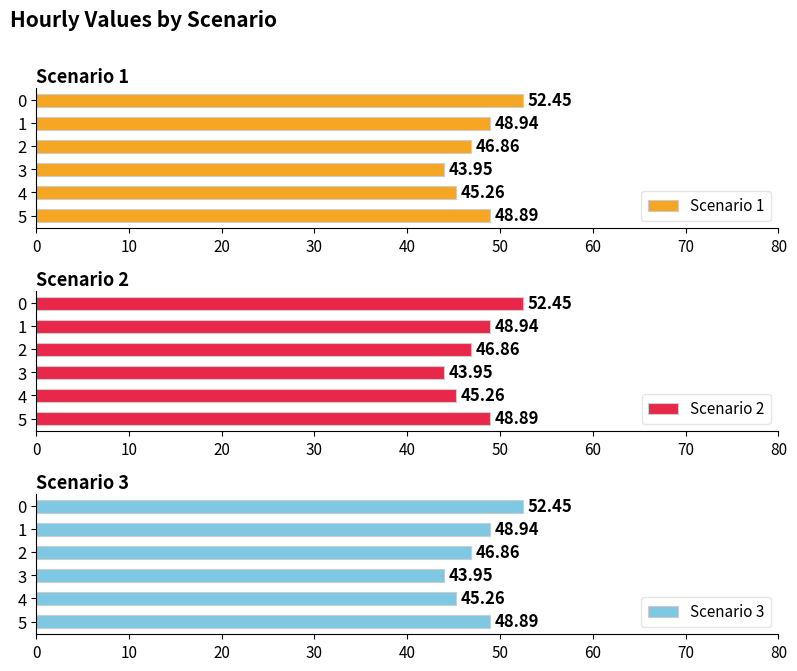

What is the value of the Scenario 2 bar at the 5th from the left?

45.3